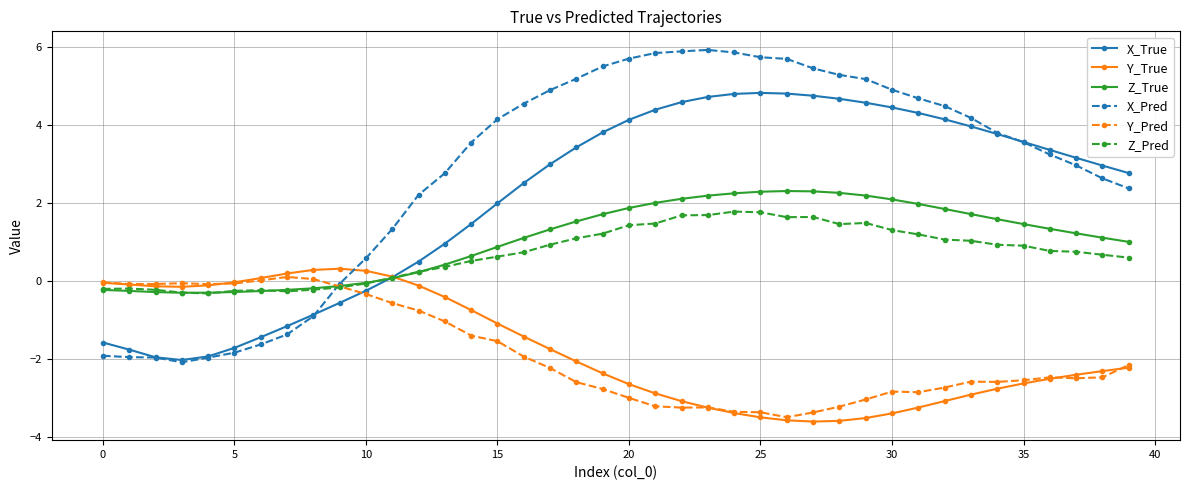

What is the minimum value for X_True?

-2.0